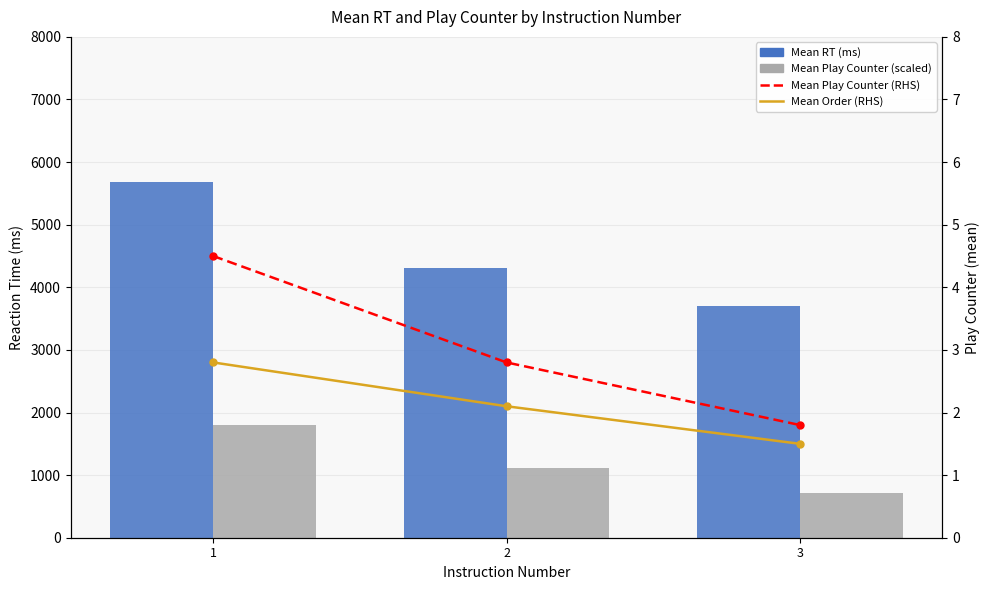

At which category is the sum across all series the highest?

1